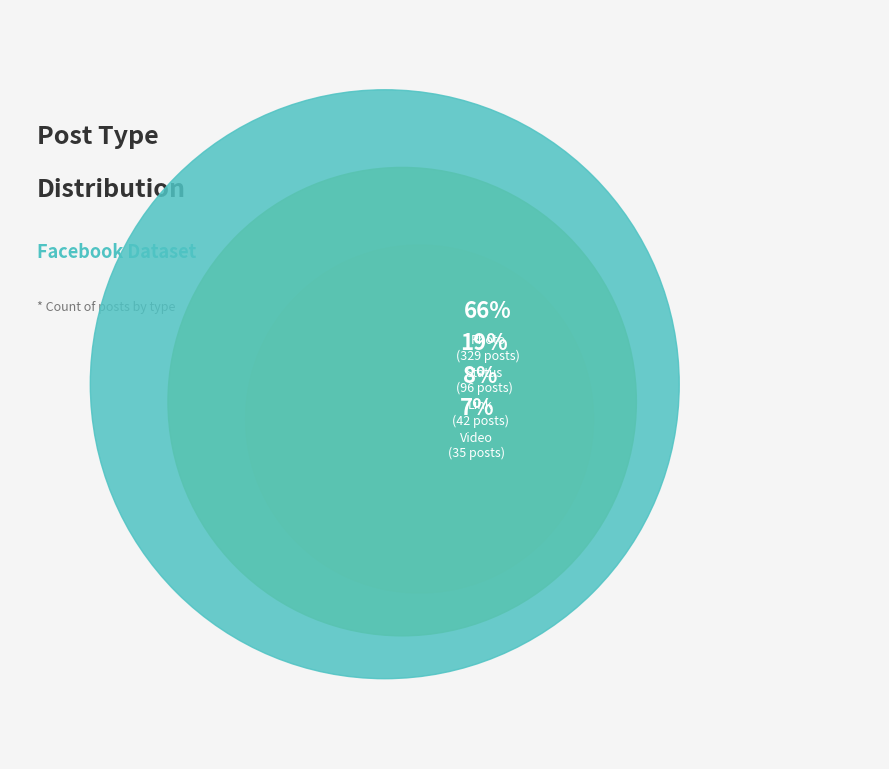

To the nearest percent, what is the combined percentage of Link and Status?

27%